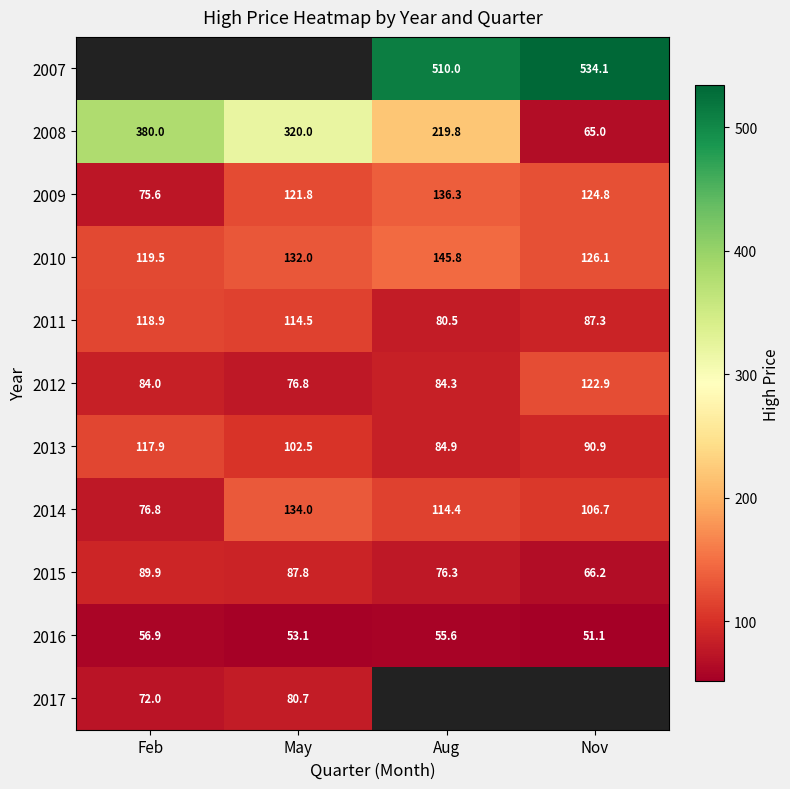

List the labels in order of 2010 value, smallest first.

Feb, Nov, May, Aug